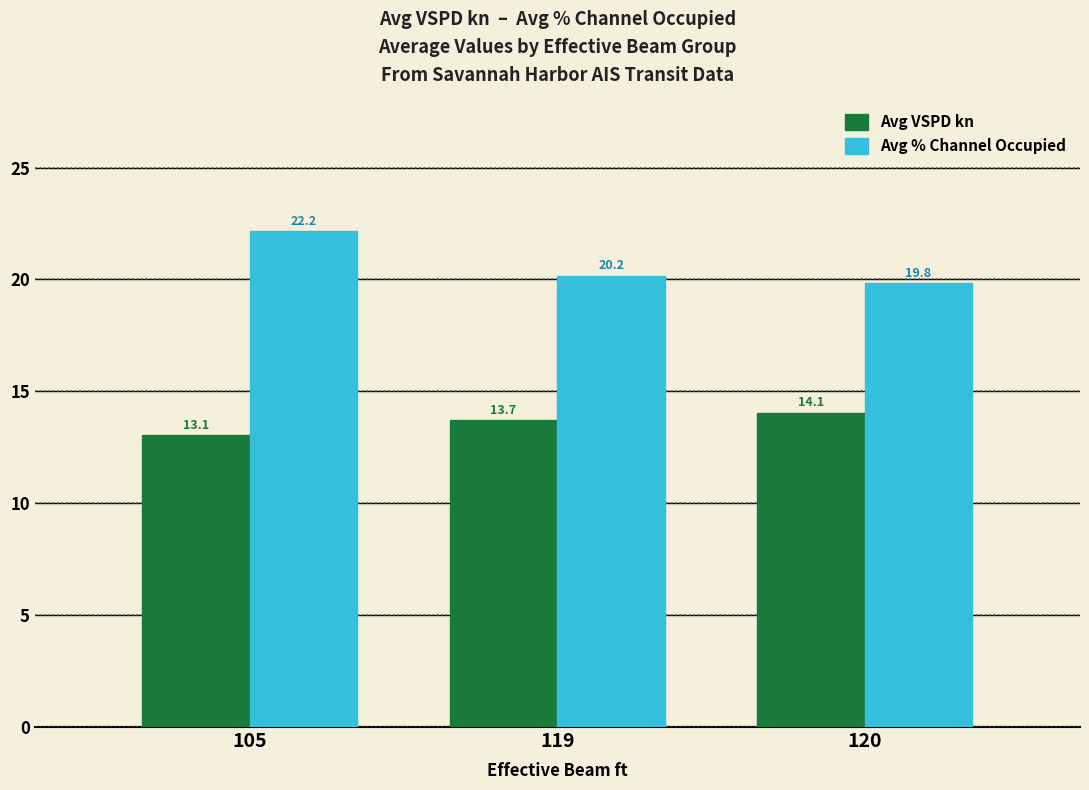

Are the bars horizontal?

No